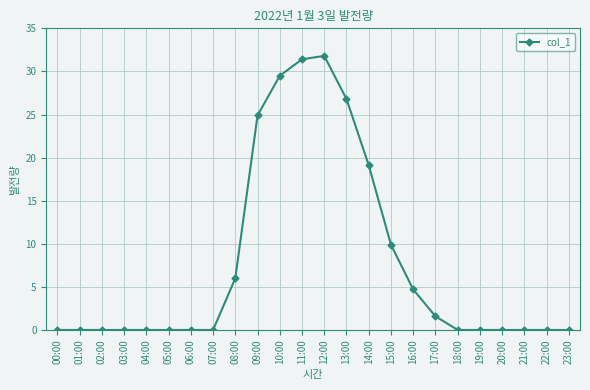

What is the difference between the maximum and second lowest values?

31.8